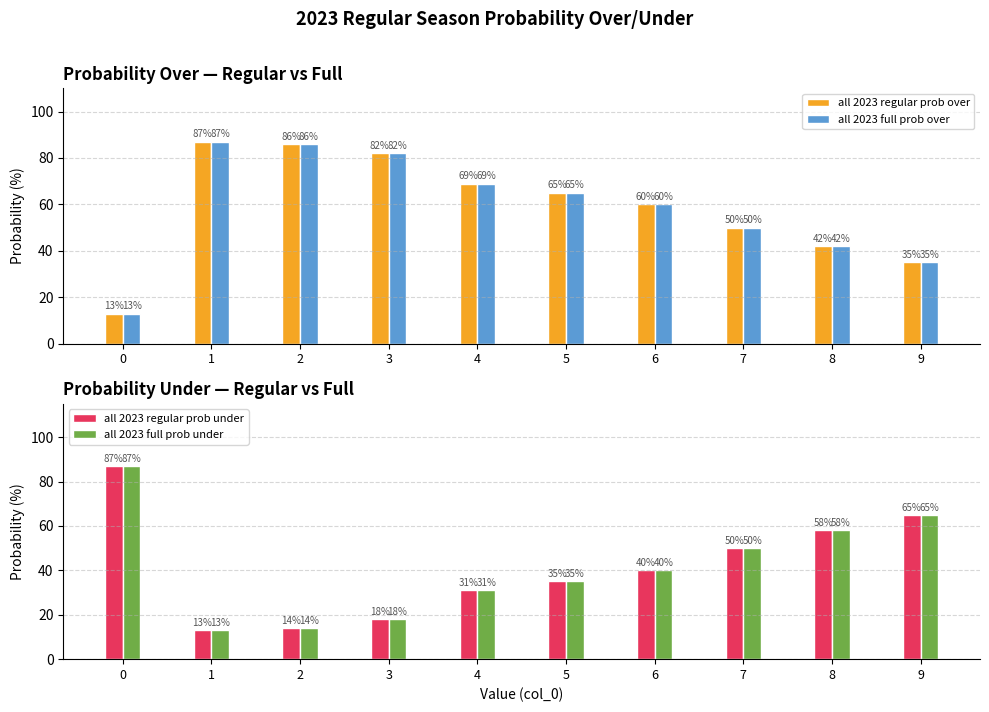

Reading left to right, extract all data points from this chart.

all 2023 regular prob over: 0=13	1=87	2=86	3=82	4=69	5=65	6=60	7=50	8=42	9=35
all 2023 full prob over: 0=13	1=87	2=86	3=82	4=69	5=65	6=60	7=50	8=42	9=35
all 2023 regular prob under: 0=87	1=13	2=14	3=18	4=31	5=35	6=40	7=50	8=58	9=65
all 2023 full prob under: 0=87	1=13	2=14	3=18	4=31	5=35	6=40	7=50	8=58	9=65